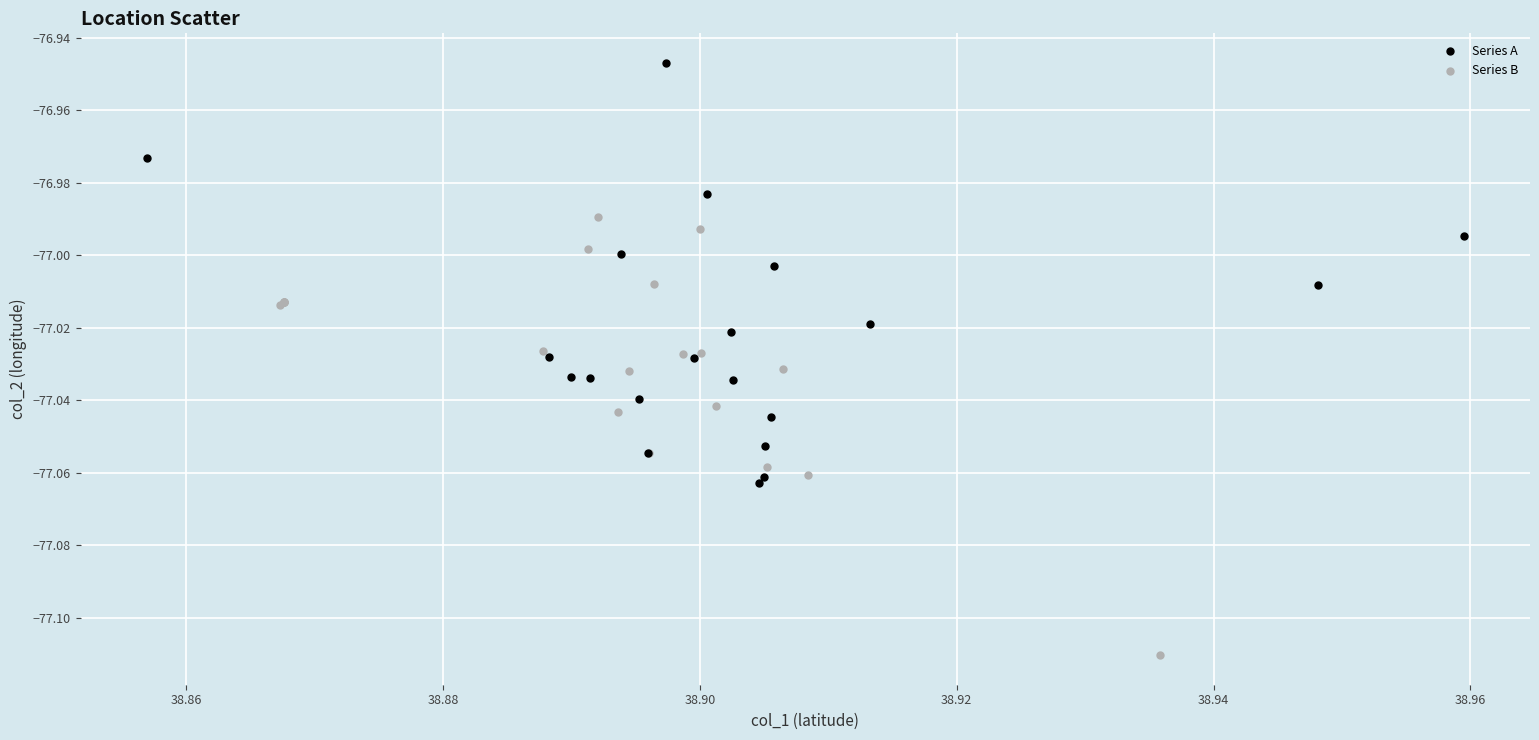

Which series reaches the minimum Y coordinate?

Series B